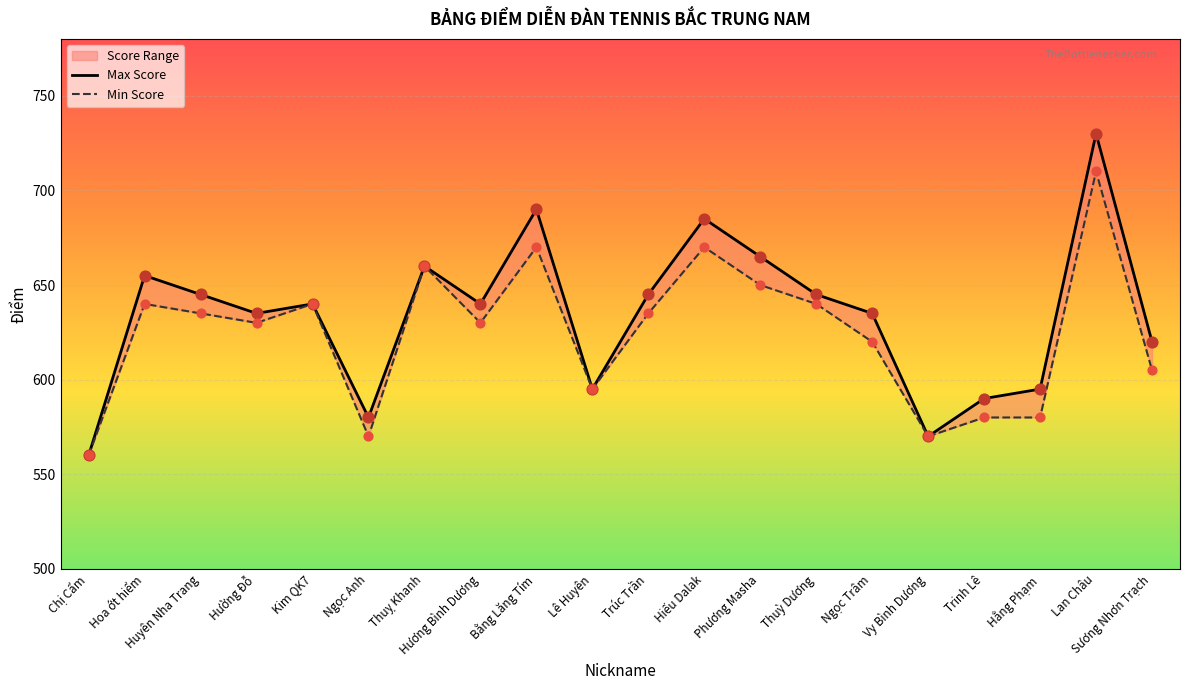

At which category is the sum across all series the highest?

Lan Châu